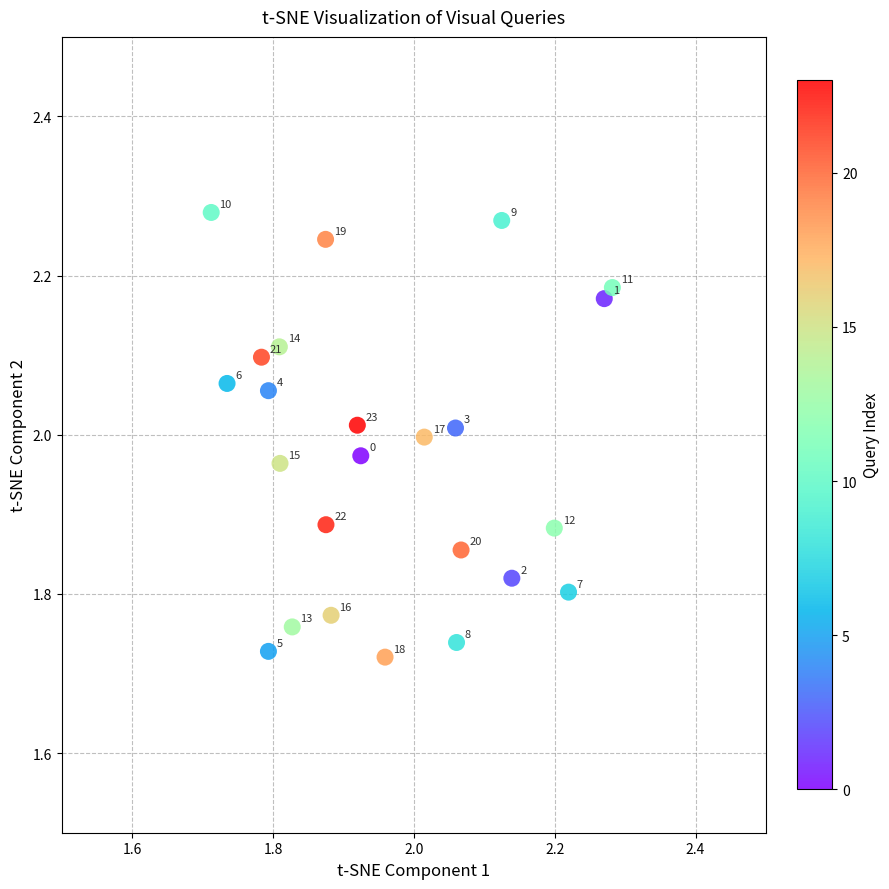

What is the range of X values (max minus min)?

0.6